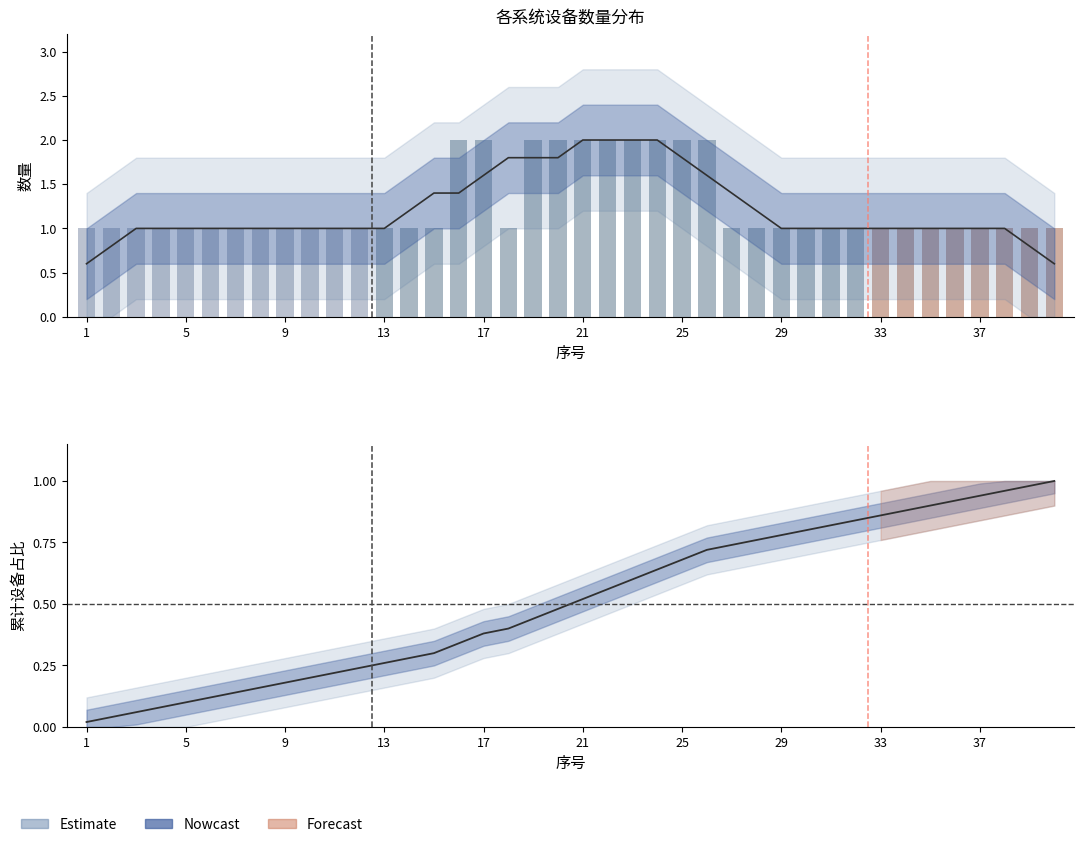

What is the difference between the maximum and minimum values in the 各设备数量 series?

1.0